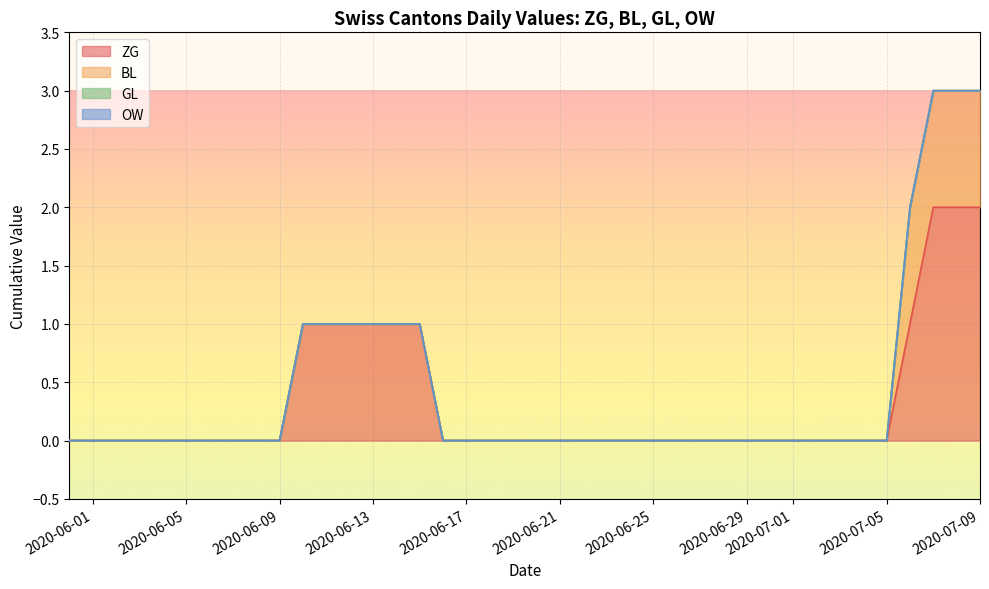

At which category is the sum across all series the highest?

2020-07-07